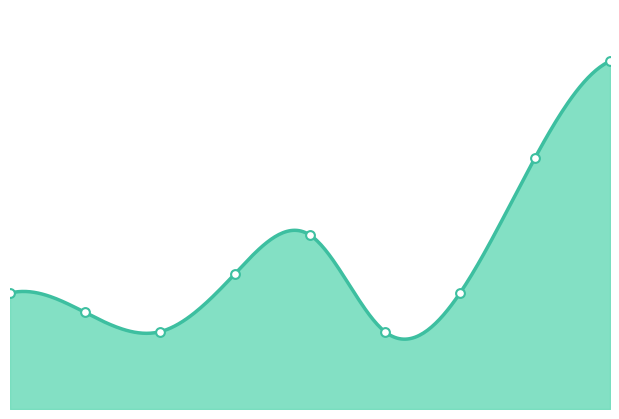

What is the change in value from 1 to 3?

+2